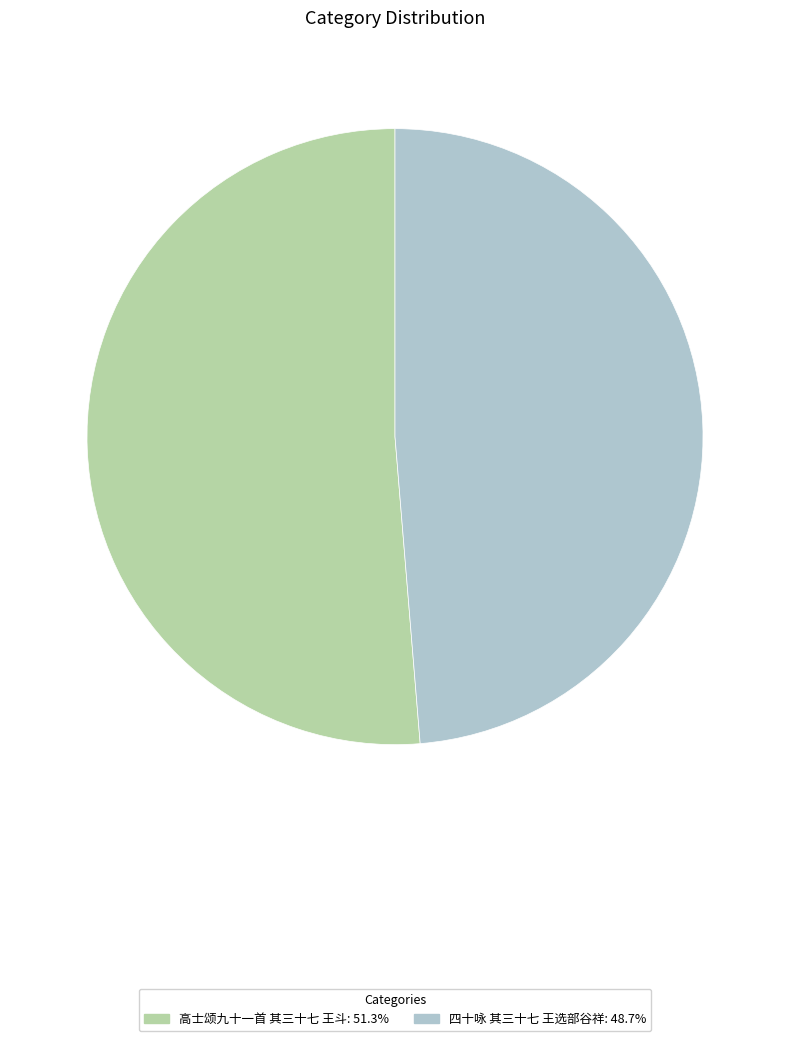

True or false: 四十咏 其三十七 王选部谷祥 accounts for 62% of the total.

False